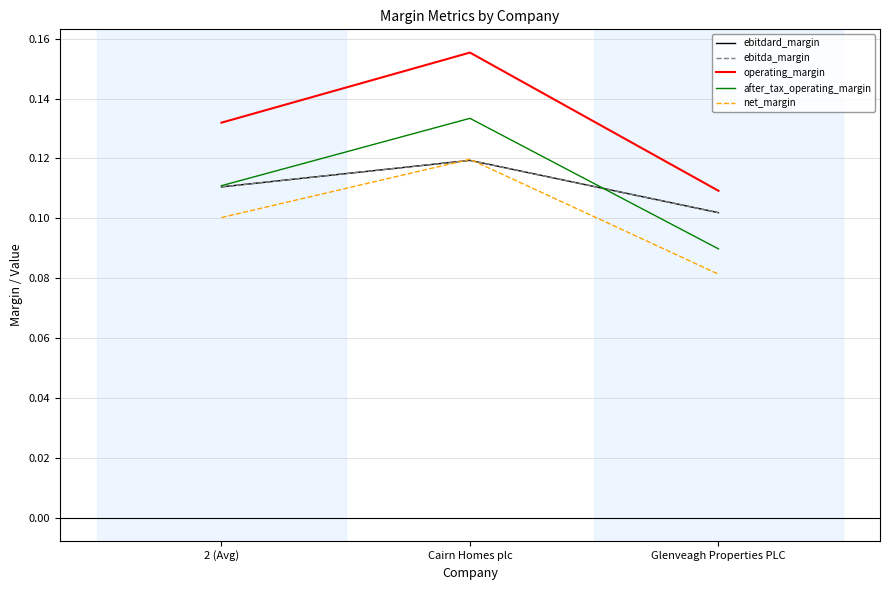

Does the chart have visible grid lines?

Yes